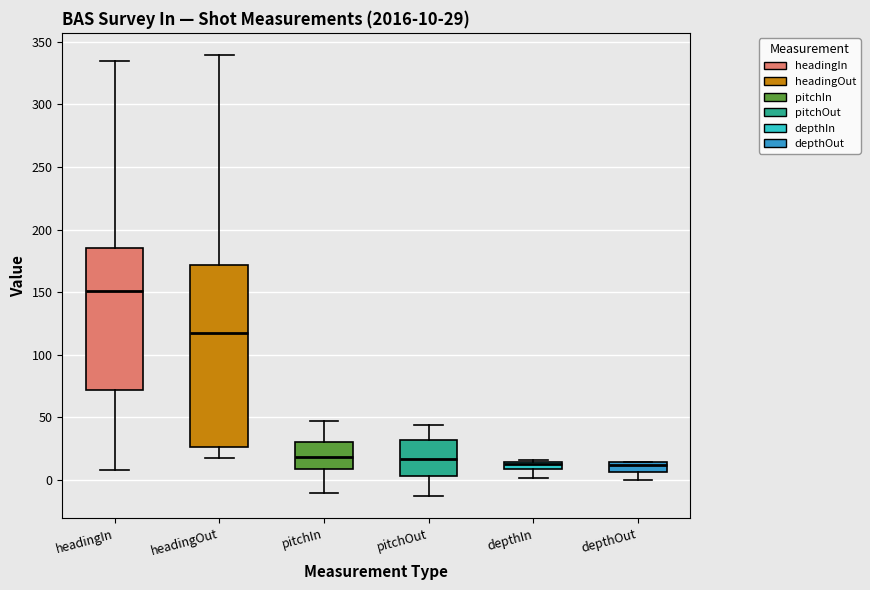

Comparing the boxes themselves (not the whiskers), which one is the tallest?

headingOut